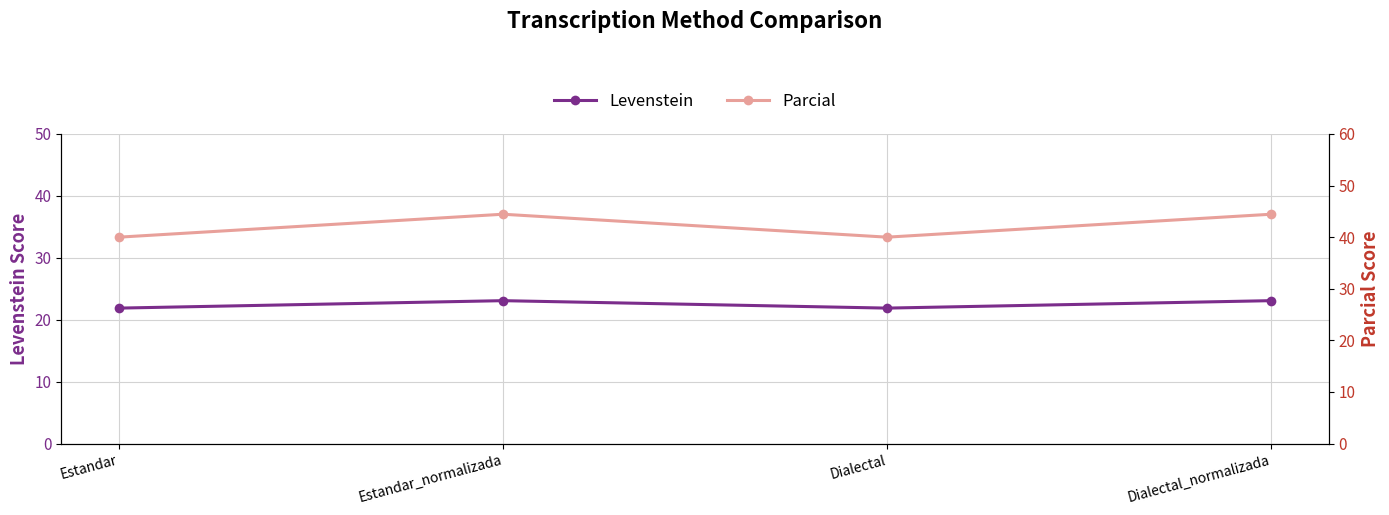

In Levenstein, how many points are lower than both neighbors (excluding endpoints)?

1